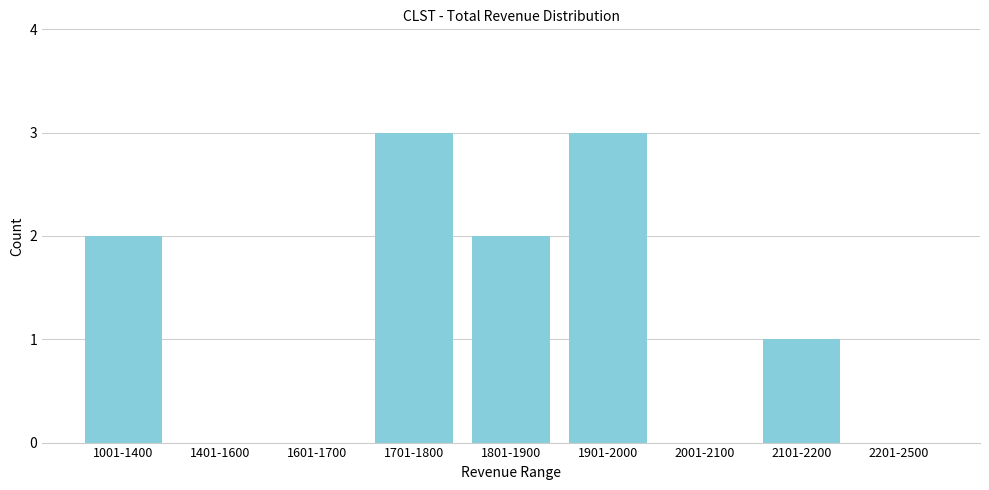

Reading left to right, extract all data points from this chart.

1001-1400=2	1401-1600=0	1601-1700=0	1701-1800=3	1801-1900=2	1901-2000=3	2001-2100=0	2101-2200=1	2201-2500=0